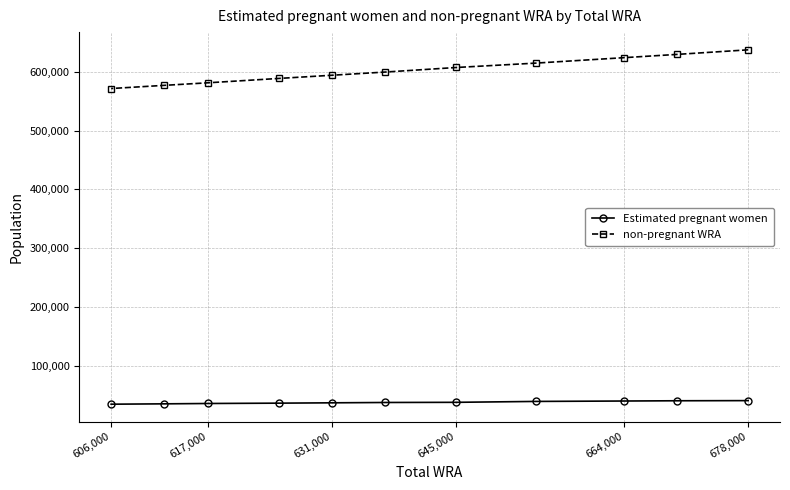

List the series in order of their overall mean, lowest first.

Estimated pregnant women, non-pregnant WRA